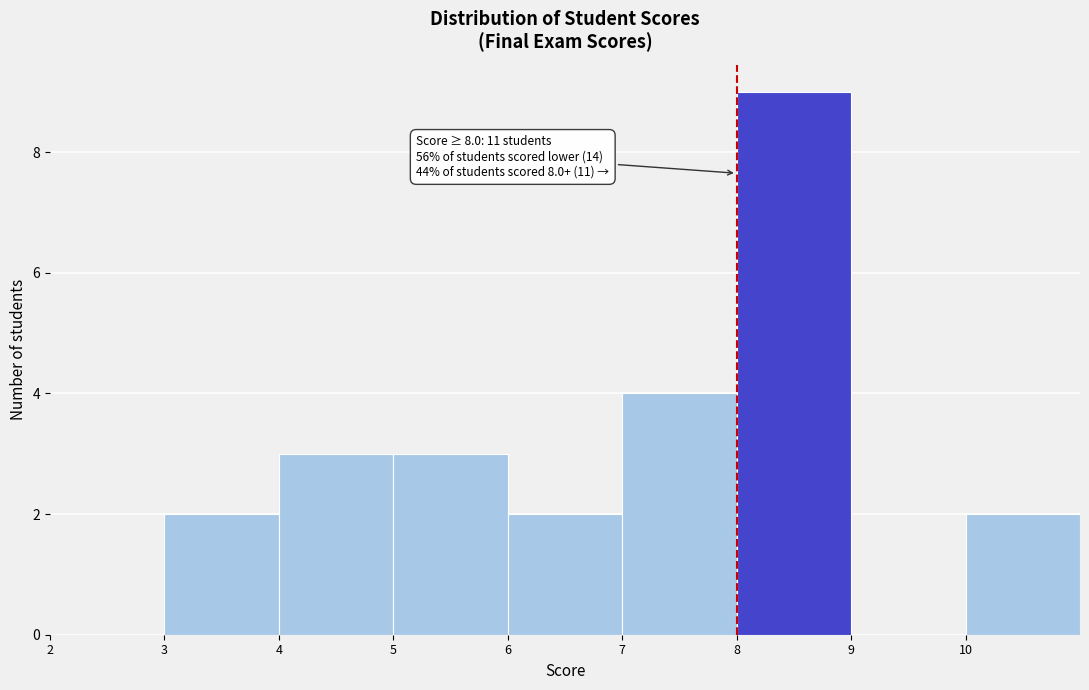

Which range on the x-axis has the tallest bar?

8 to 9